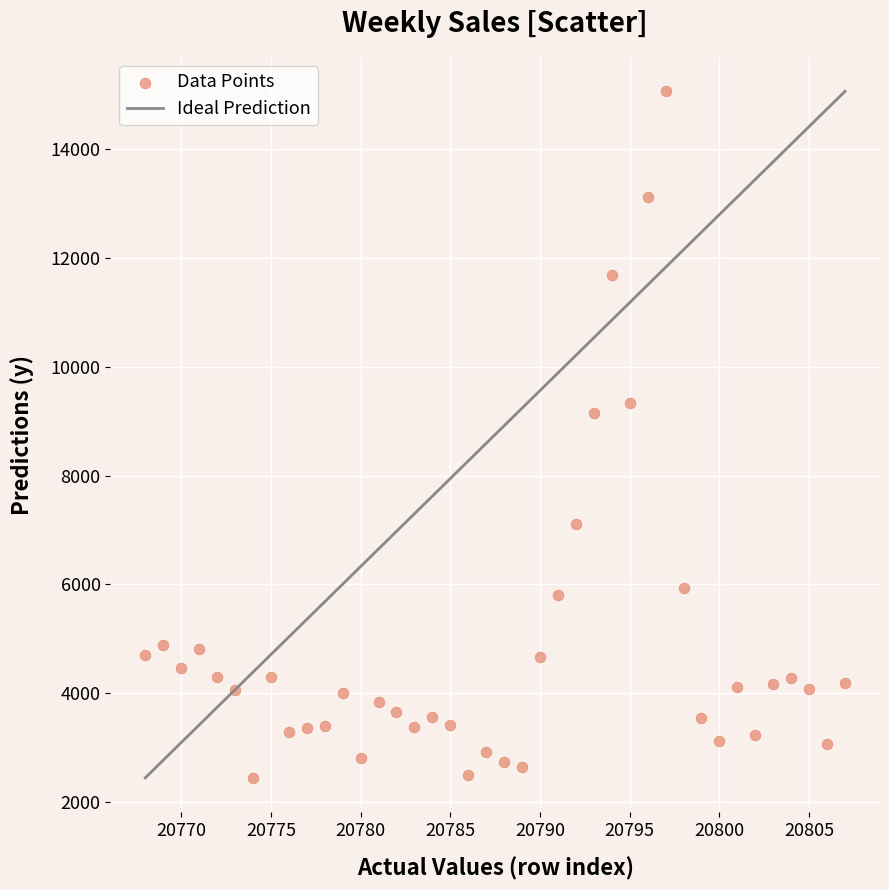

What Y value in the scatter plot is closest to 8754?

9147.7